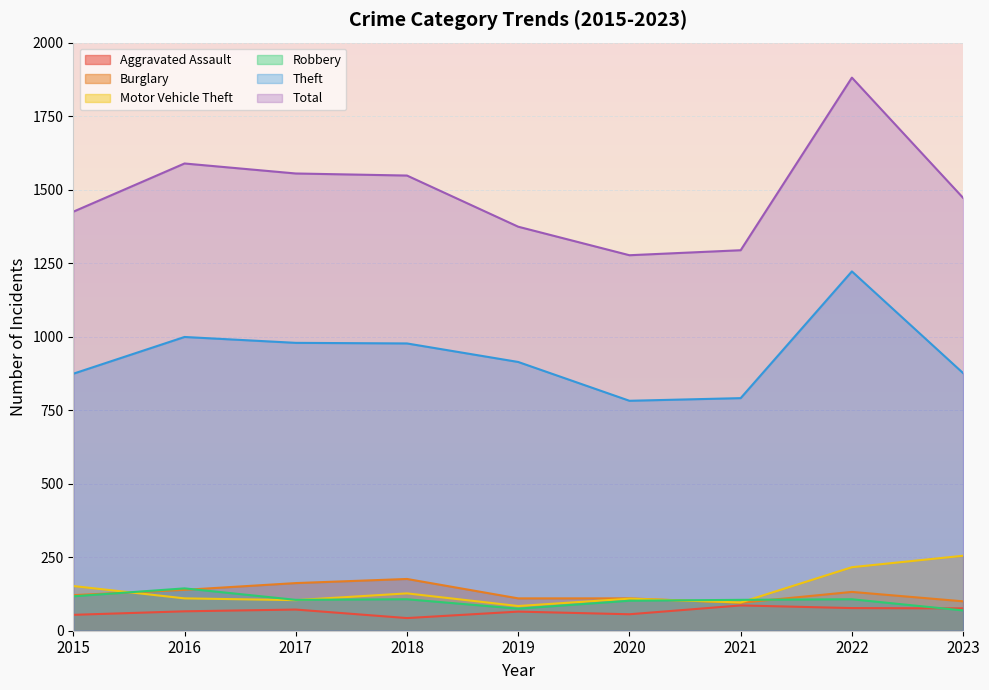

What is the difference between the maximum and minimum values in the Total series?

604